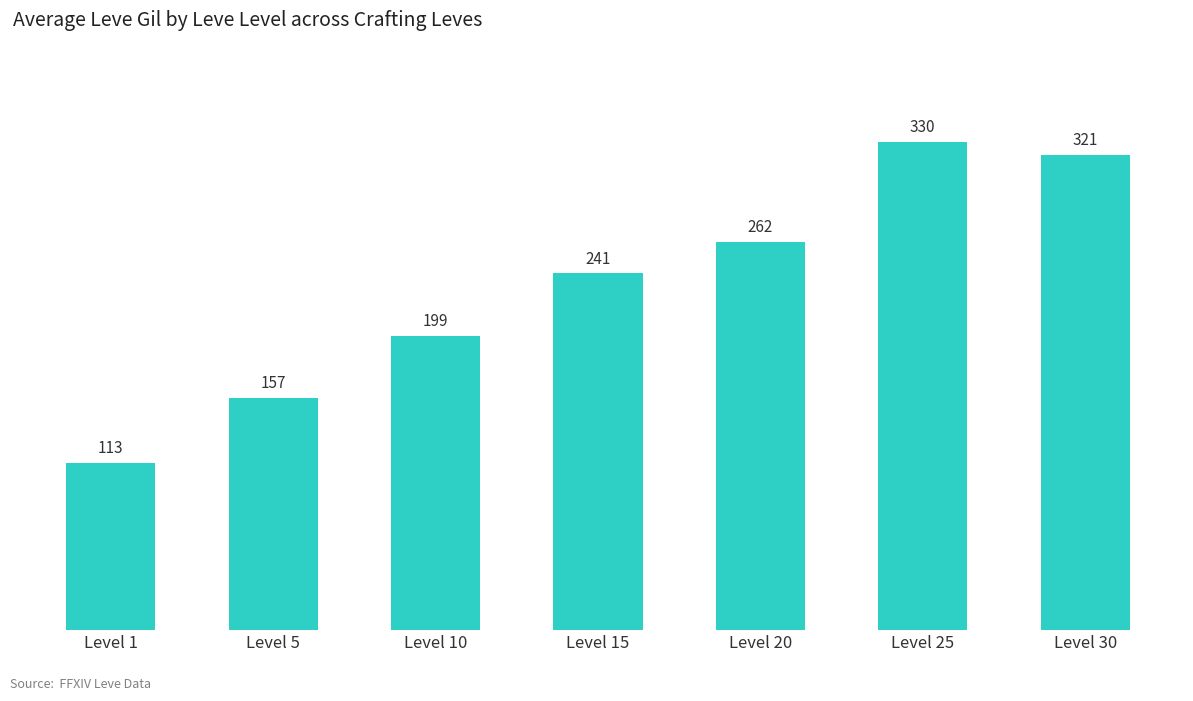

Reading left to right, extract all data points from this chart.

Level 1=113	Level 5=157	Level 10=199	Level 15=241	Level 20=262	Level 25=330	Level 30=321